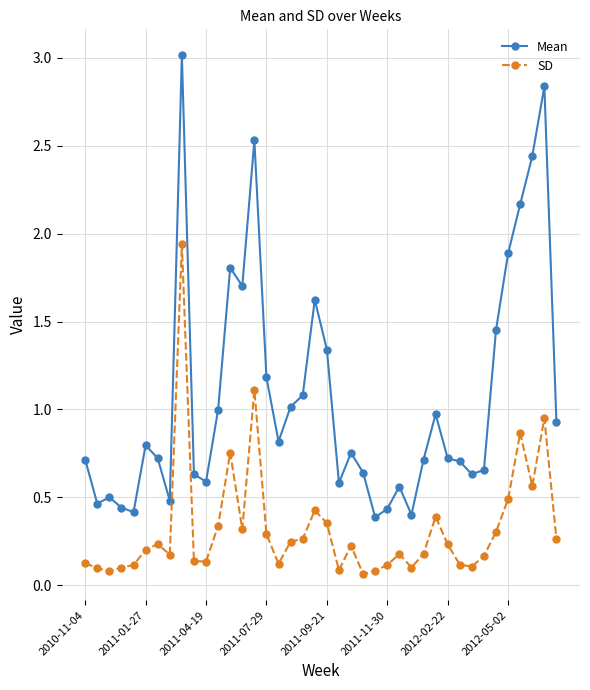

Which series has the largest range (max minus min)?

Mean